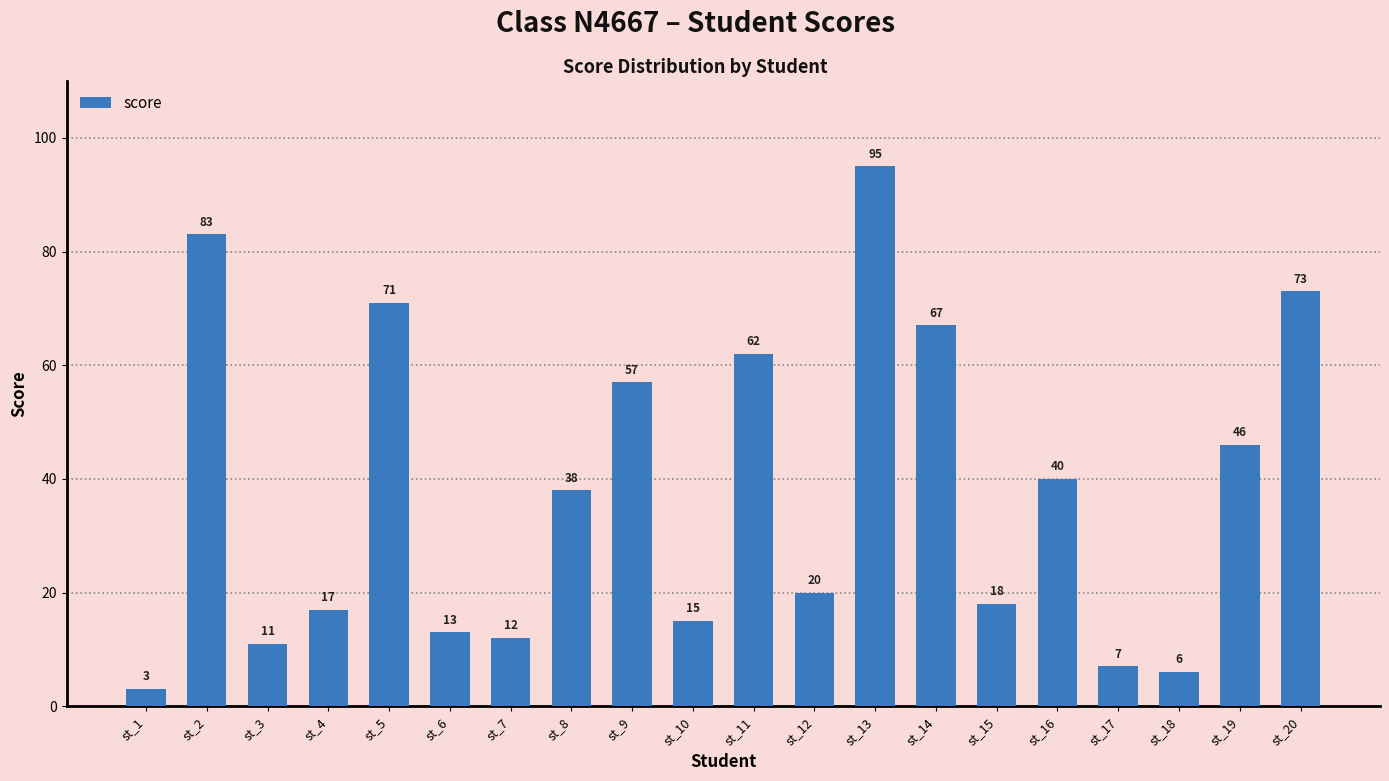

Which has a higher value, st_15 or st_17?

st_15